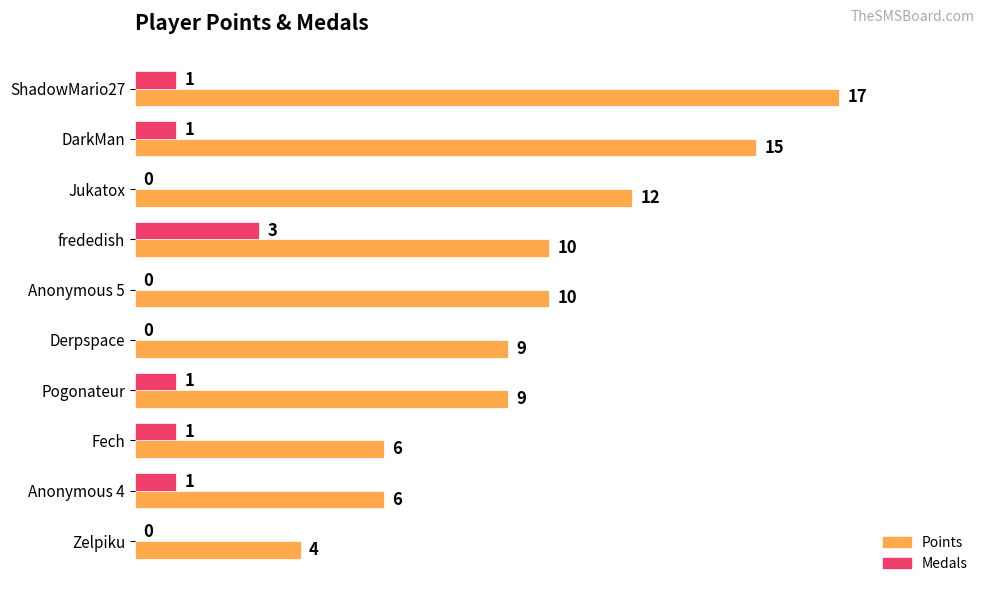

Read the Points value at Anonymous 5, to the nearest 5.

10